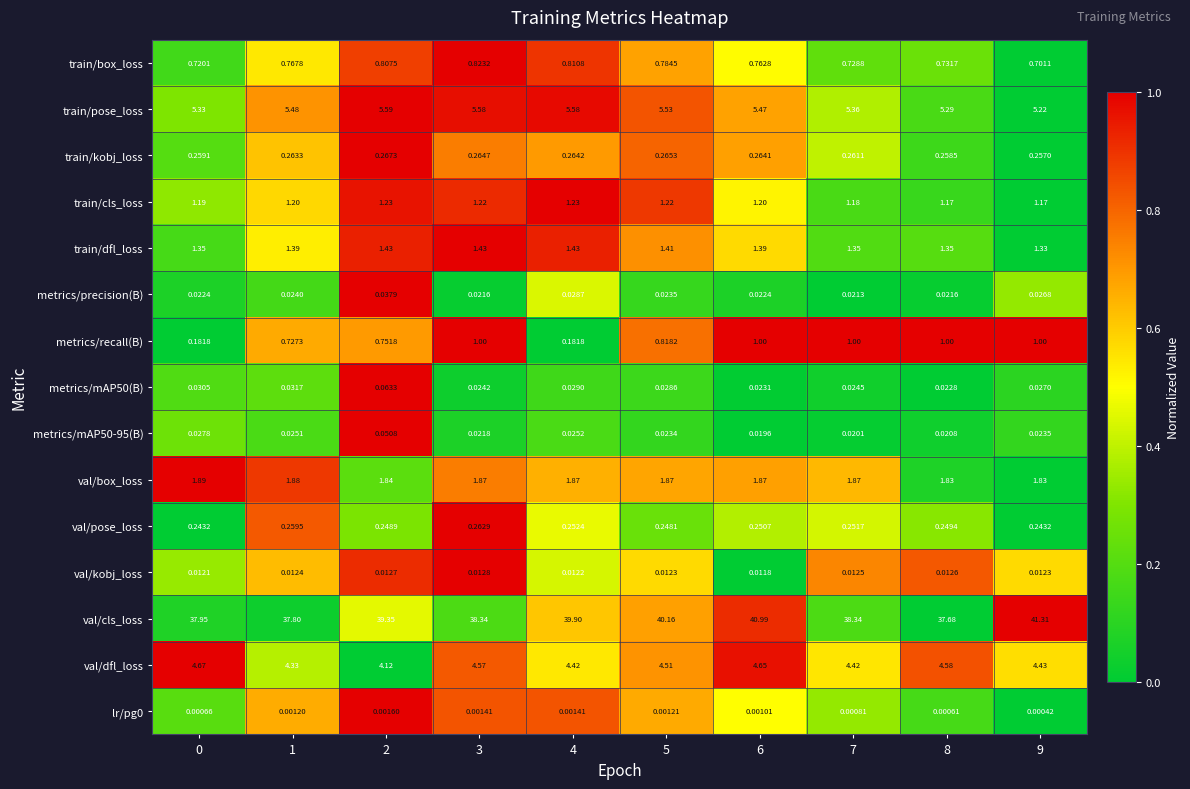

Which series has the largest range (max minus min)?

val/cls_loss